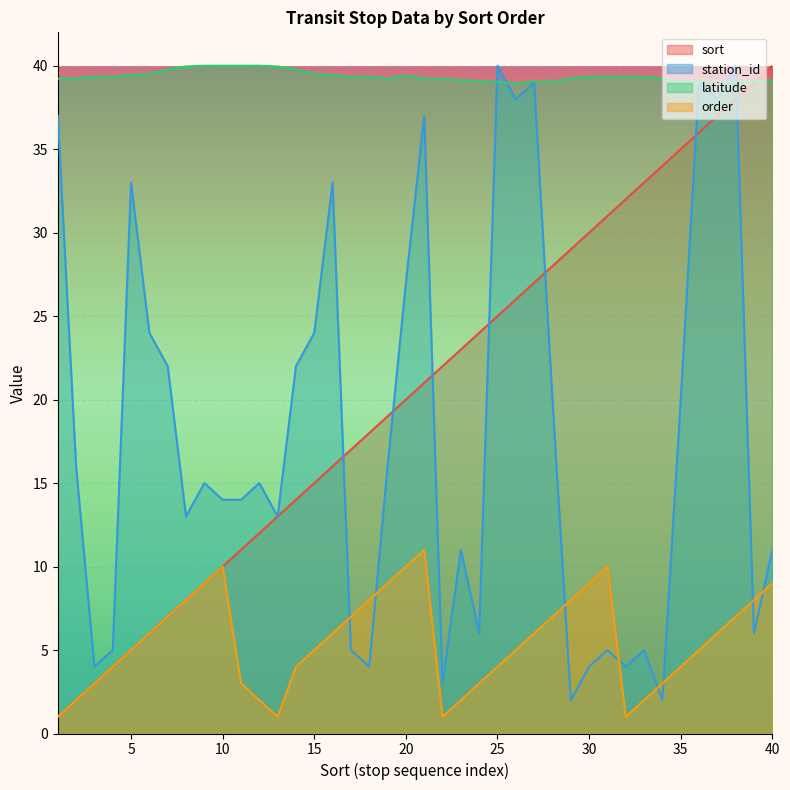

How many order values are between 3 and 8?

24